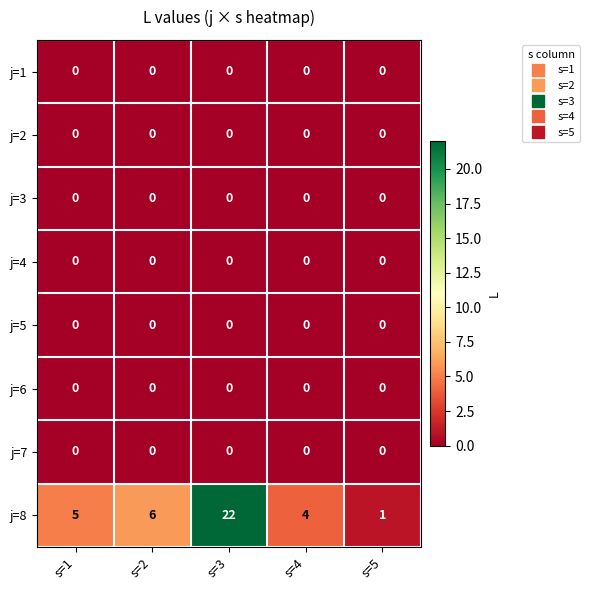

Which series changed the most between s=3 and s=5?

j=8